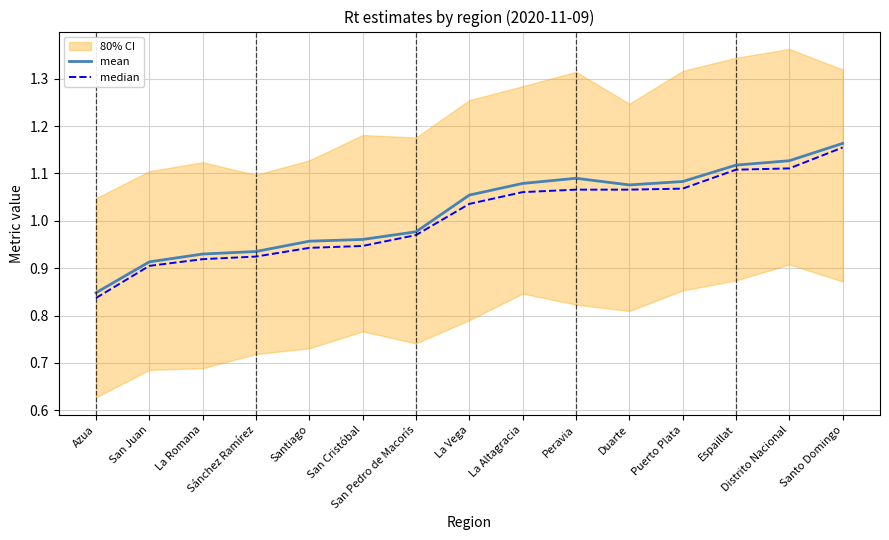

The median series shows 1.2 at Santo Domingo. True or false?

True